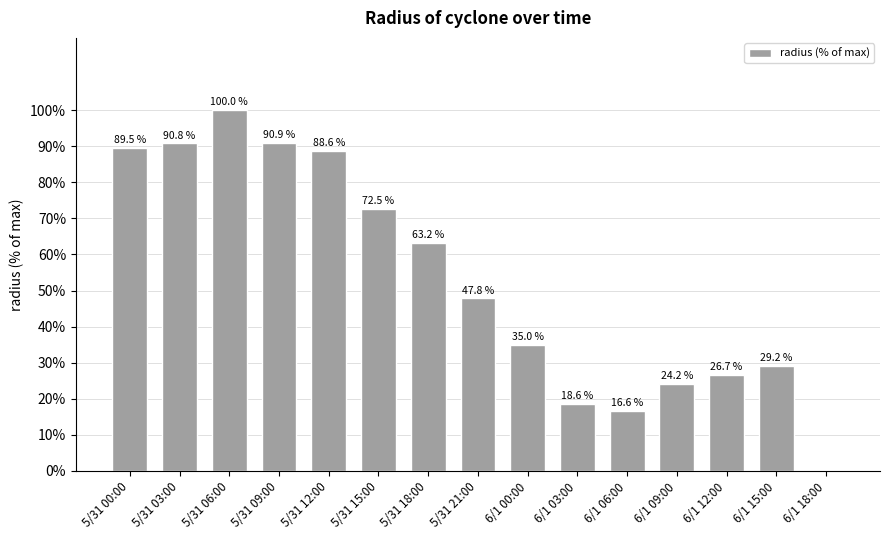

What is the change in value from 5/31 21:00 to 6/1 03:00?

-29.2